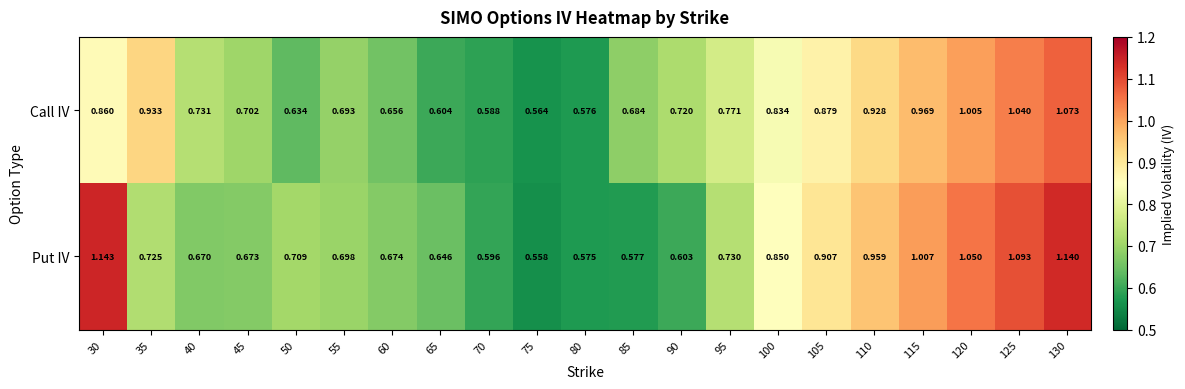

Between 110 and 115, which series saw the biggest shift?

Put IV